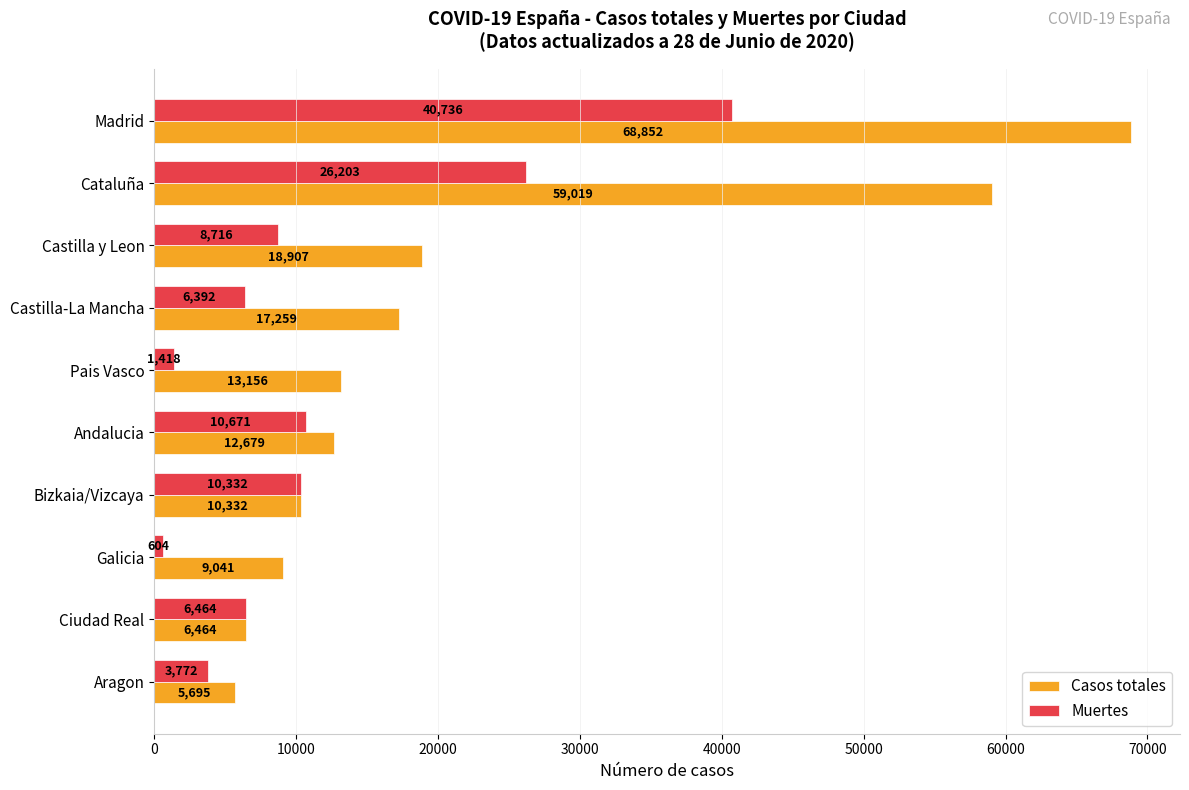

What is the maximum value for Casos totales?

68852